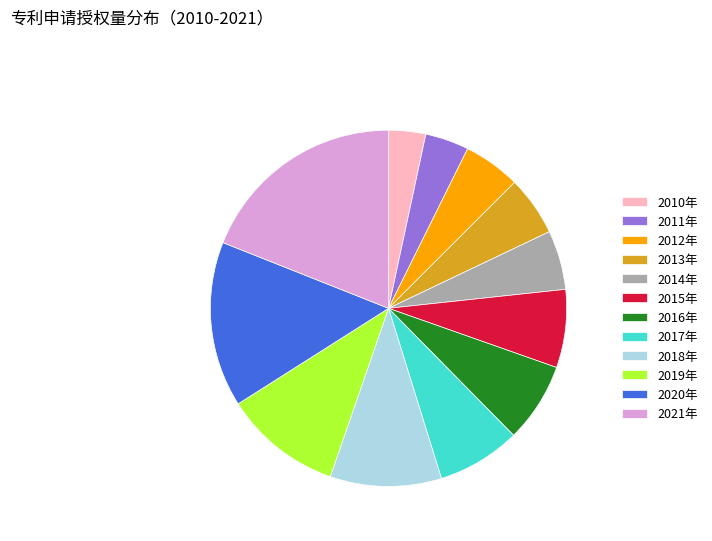

The 2012年 slice represents 5% of the pie. True or false?

True